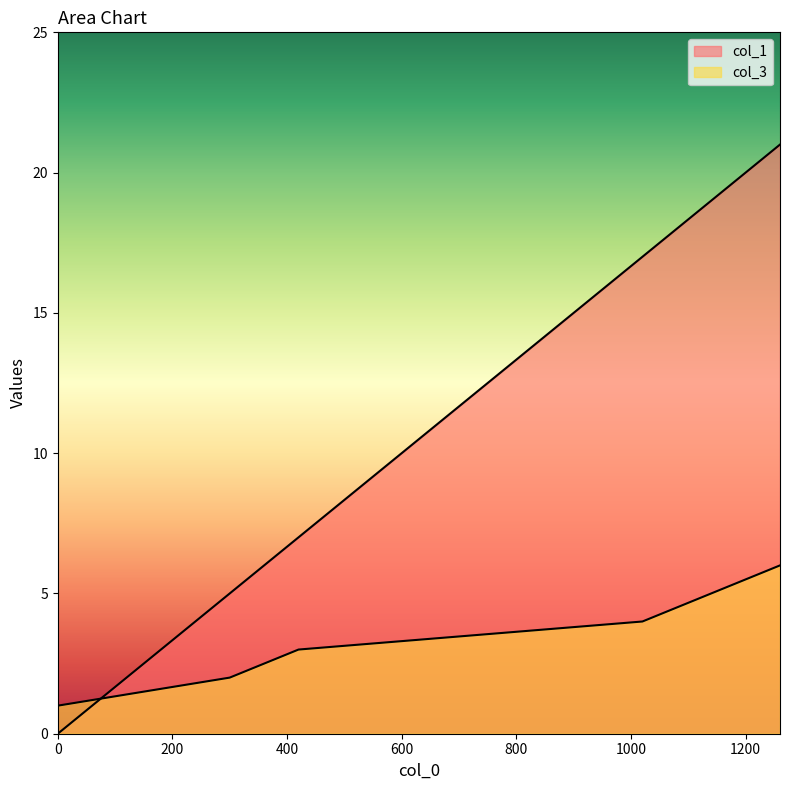

Is it true that col_1 equals -12 at 0?

False